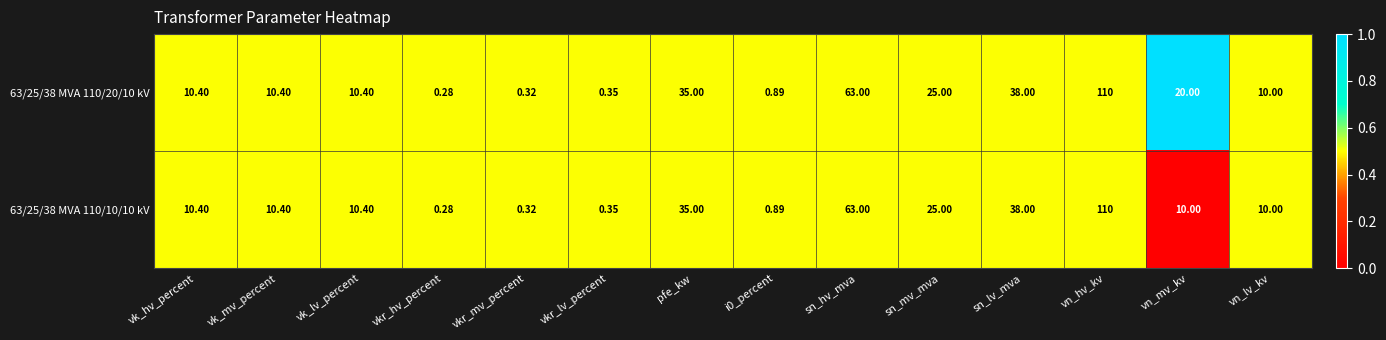

Where is 63/25/38 MVA 110/20/10 kV nearest to the value 55?

sn_hv_mva